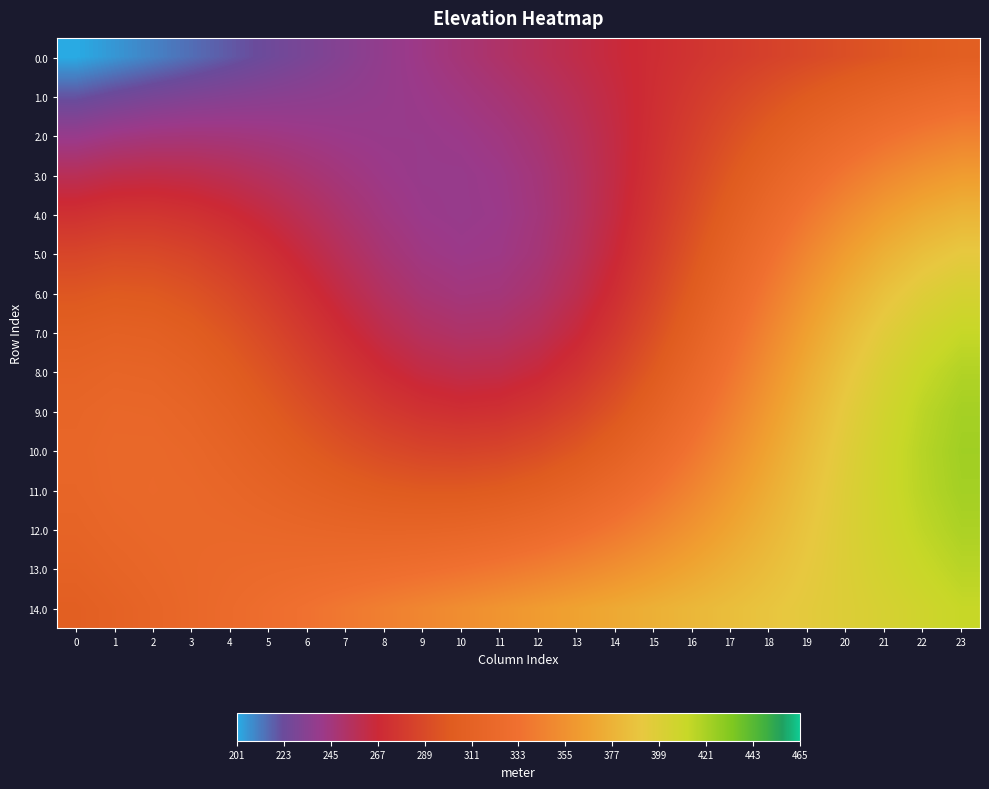

Which has a higher value, 5 or 6?

6